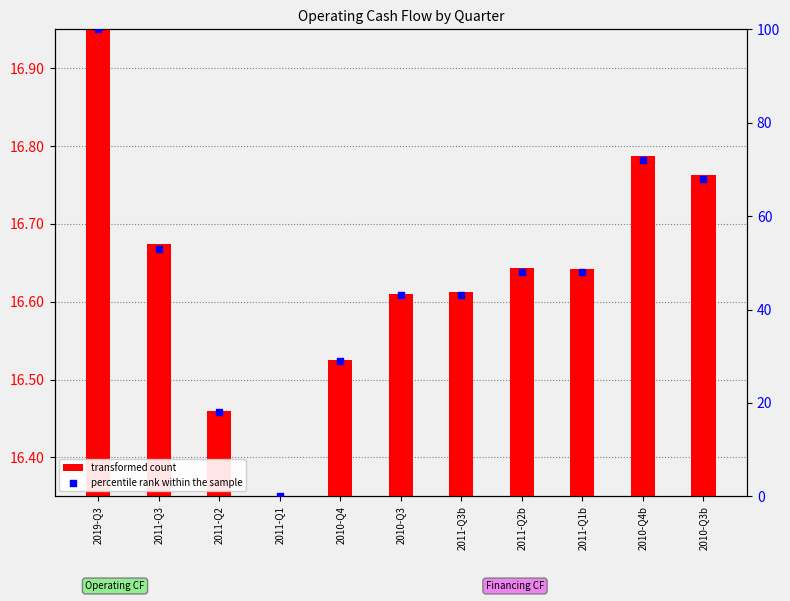

Which series contains the highest Y value?

percentile rank within the sample